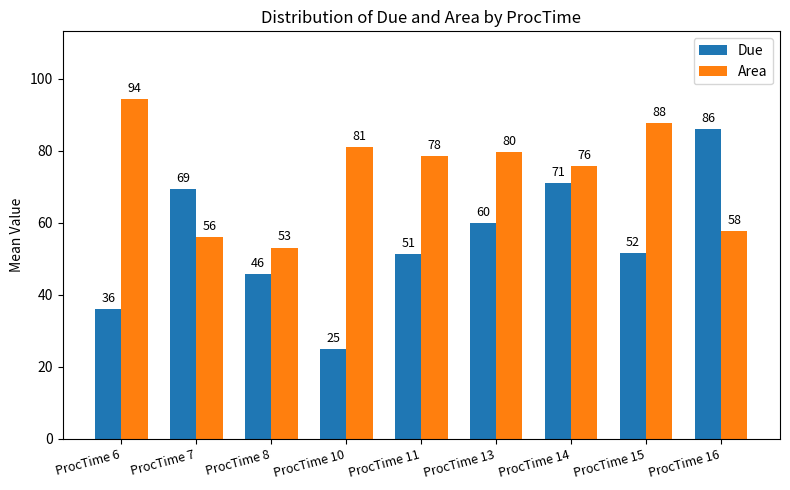

What is the difference between the maximum and minimum values in the Due series?

61.0